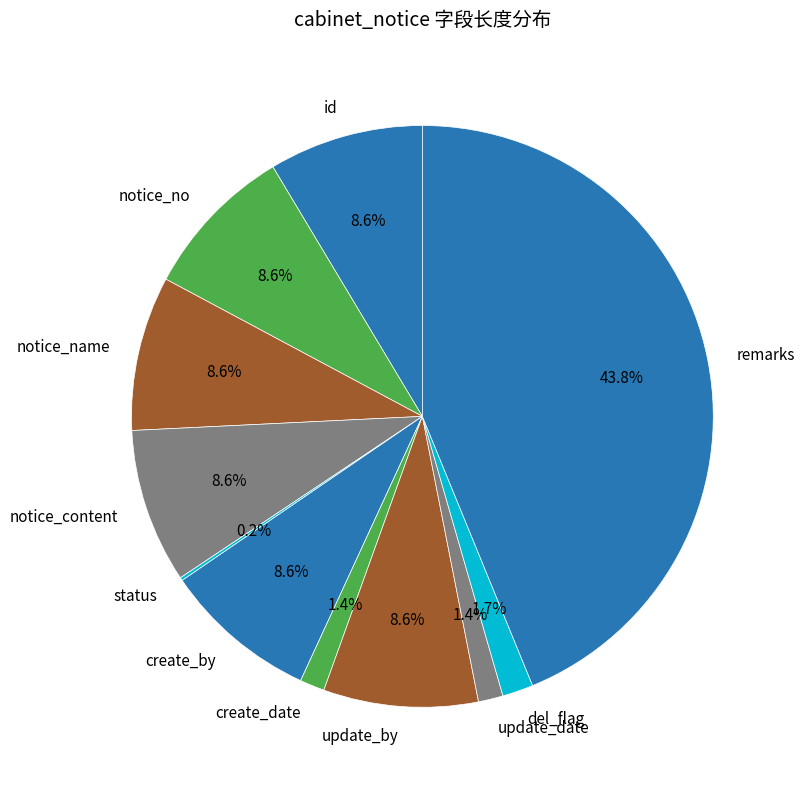

What is the largest slice in the pie chart?

remarks